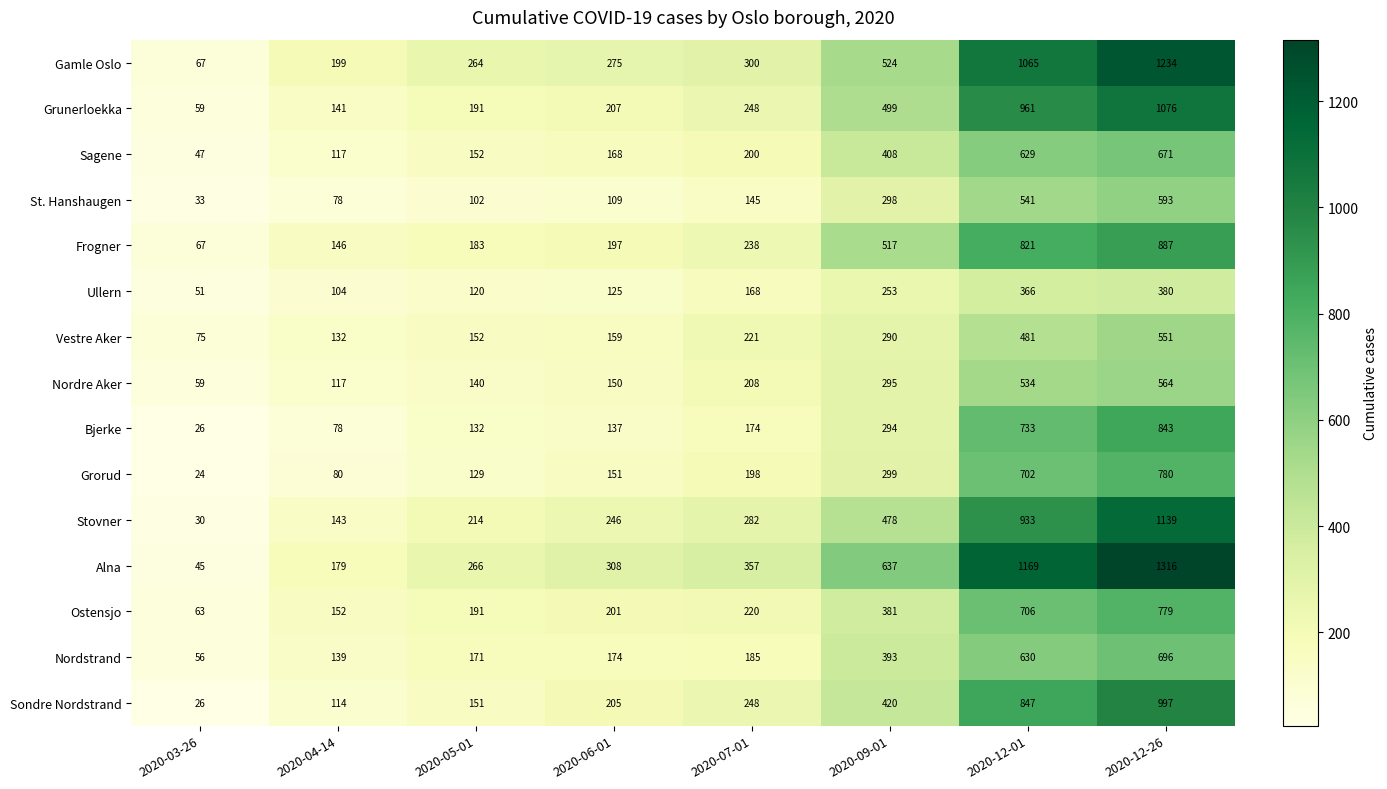

List the series in order of their peak value, highest first.

Alna, Gamle Oslo, Stovner, Grunerloekka, Sondre Nordstrand, Frogner, Bjerke, Grorud, Ostensjo, Nordstrand, Sagene, St. Hanshaugen, Nordre Aker, Vestre Aker, Ullern